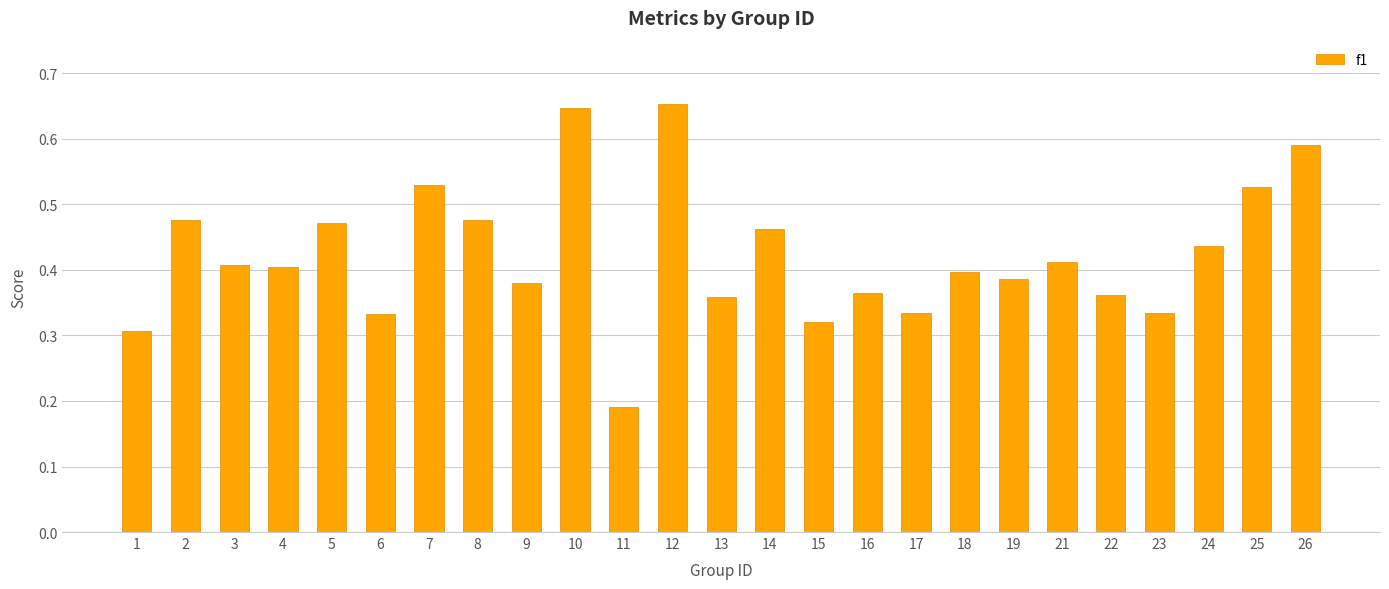

What is the change in value from 7 to 12?

+0.1